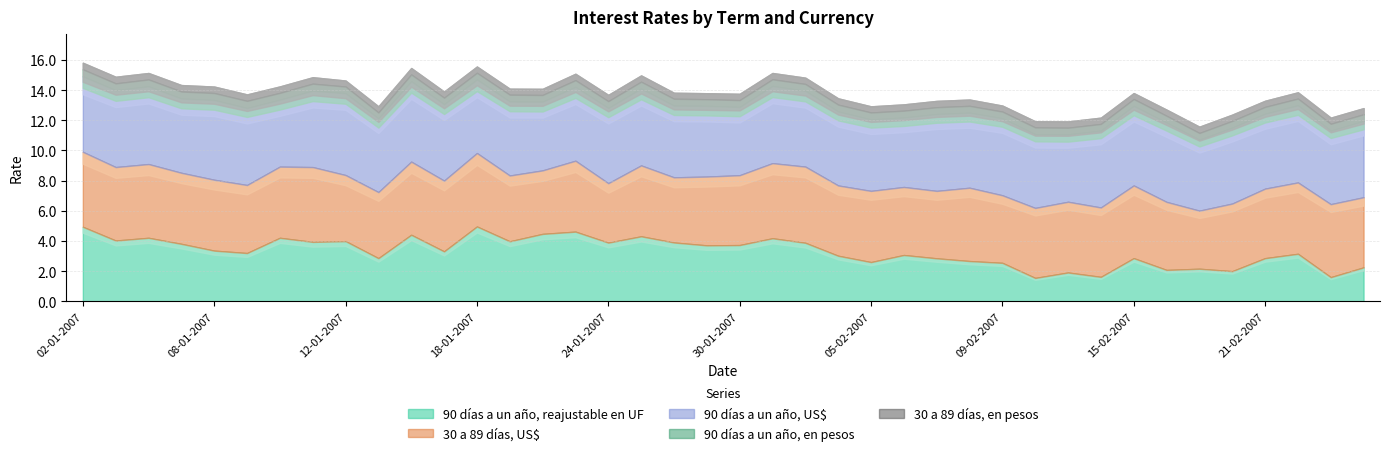

What position from the right is 12-02-2007?

11